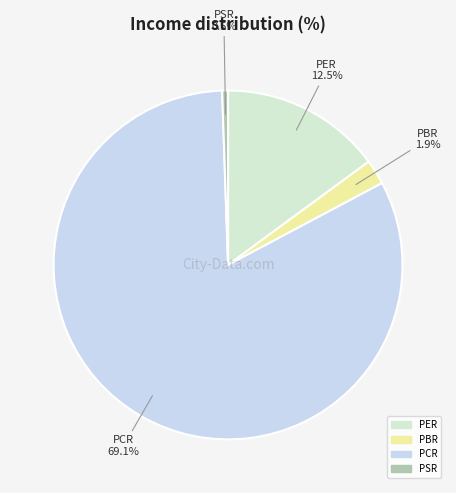

What is the change in value from PBR to PSR?

-1.5